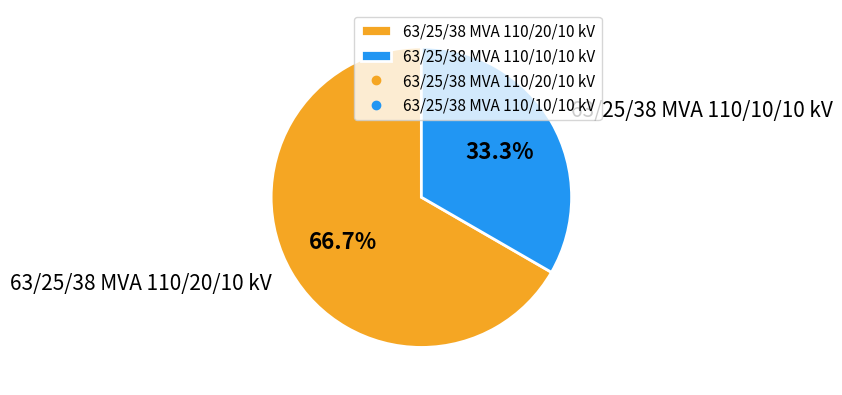

Combined, do 63/25/38 MVA 110/20/10 kV and 63/25/38 MVA 110/10/10 kV account for over 50%?

Yes